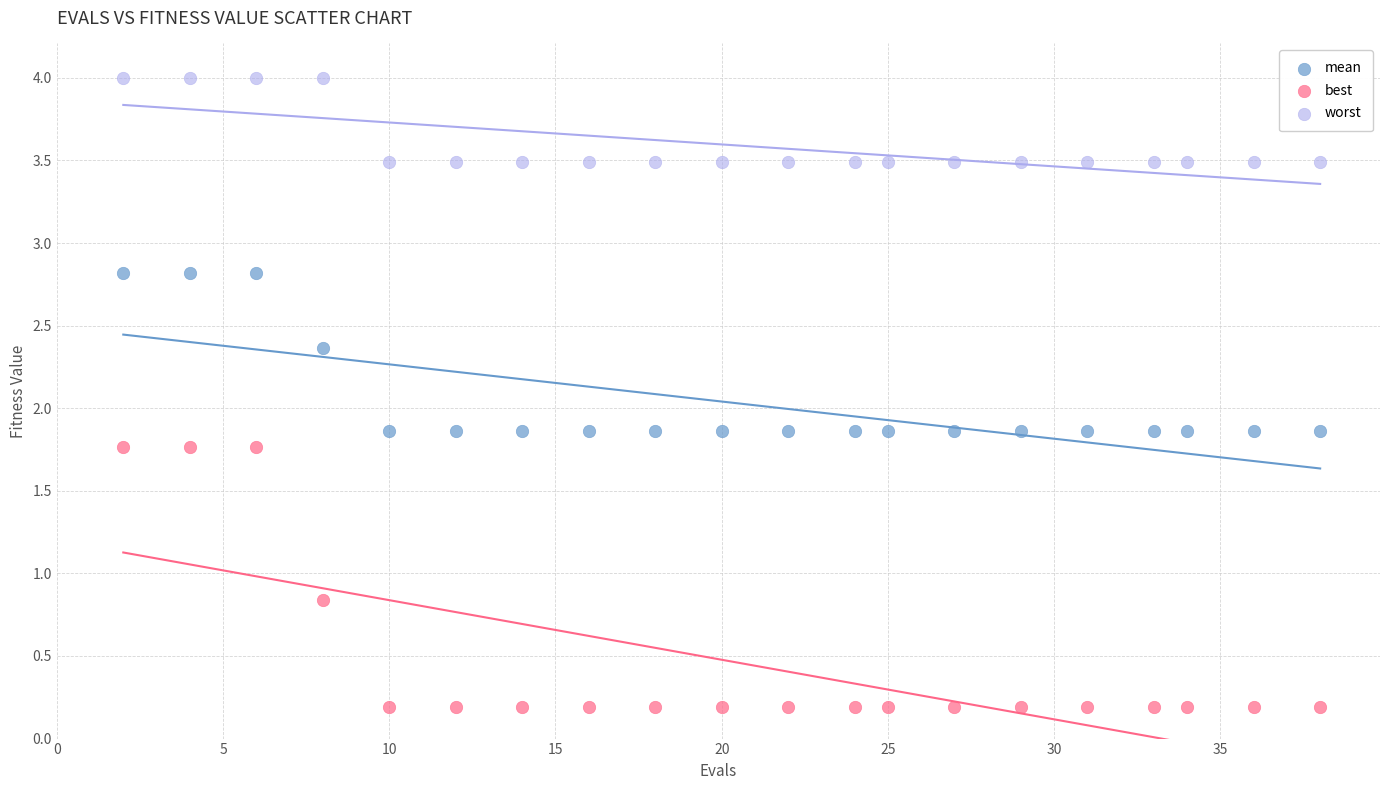

Across all data points, what is the range of Y values (max minus min)?

3.8